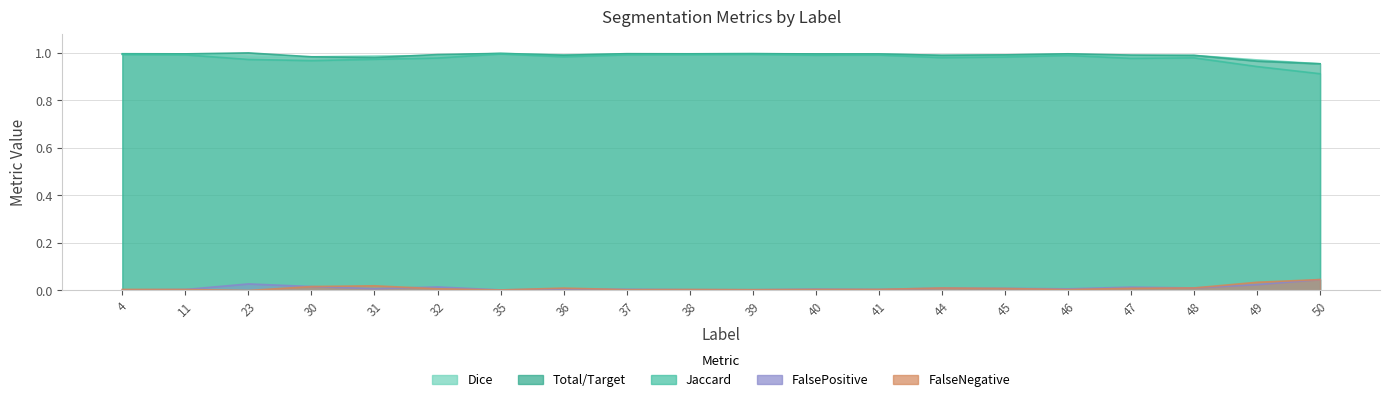

Is it true that Jaccard equals 0.6 at 35?

False